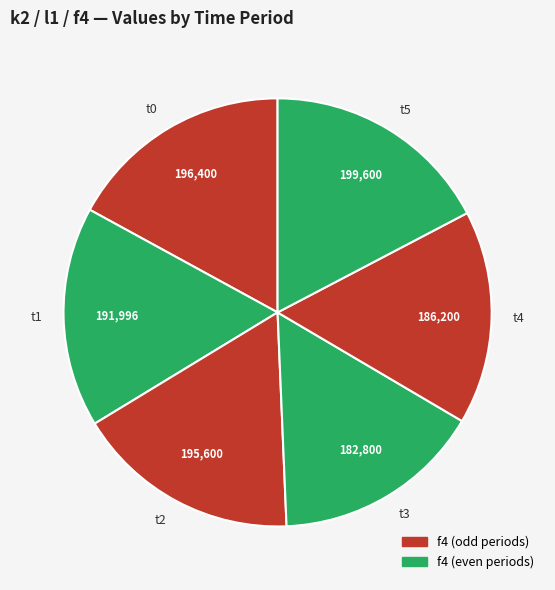

True or false: t3 accounts for 3% of the total.

False